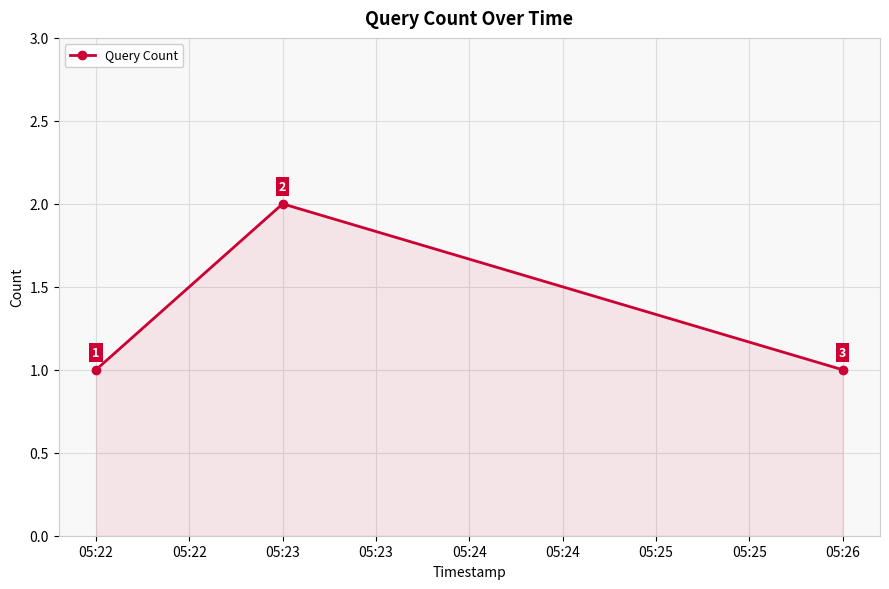

What is the value of the 1st point from the left?

1